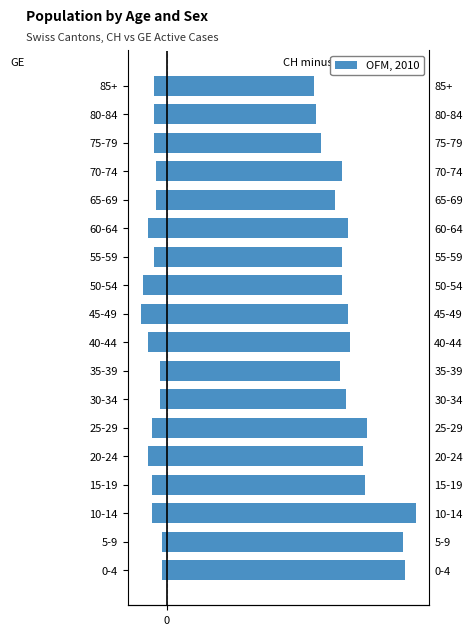

What is the minimum value for CH-GE (Male side)?

70